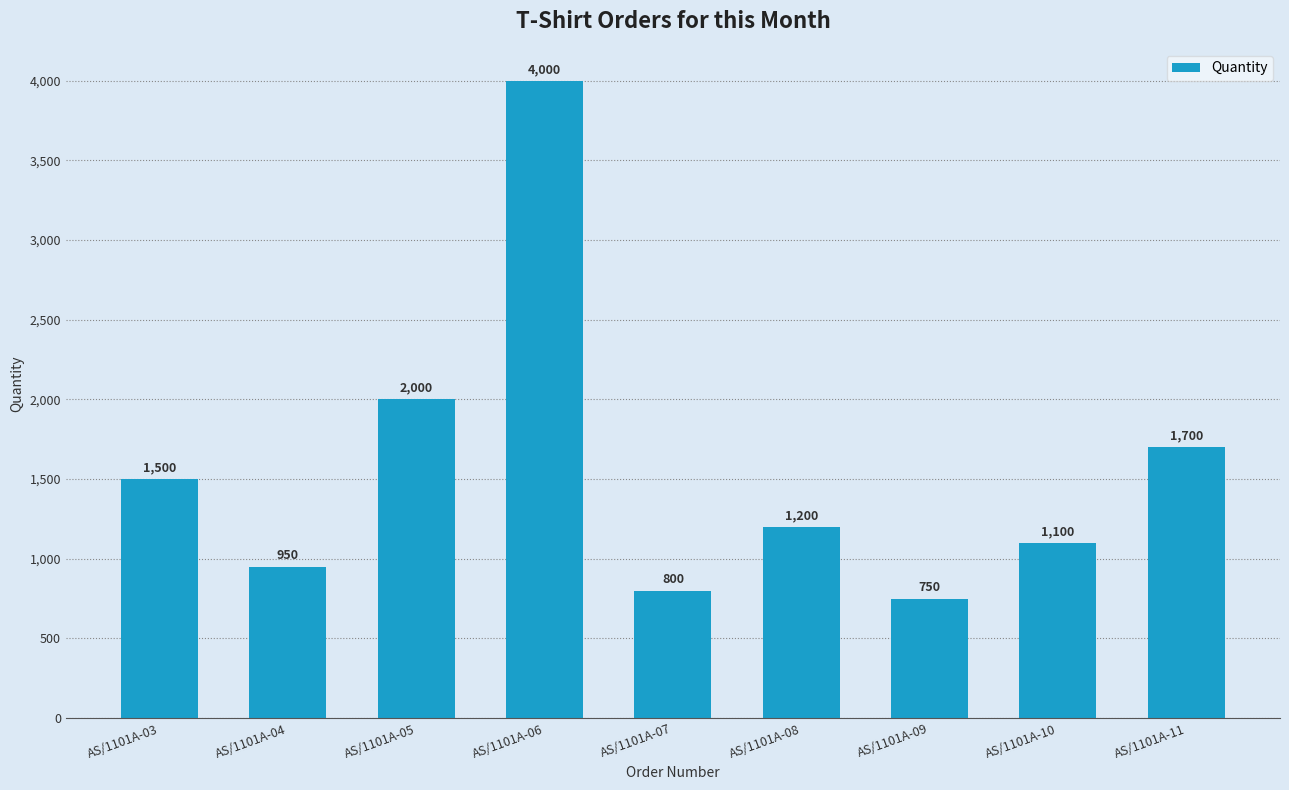

What is the change in value from AS/1101A-03 to AS/1101A-07?

-700